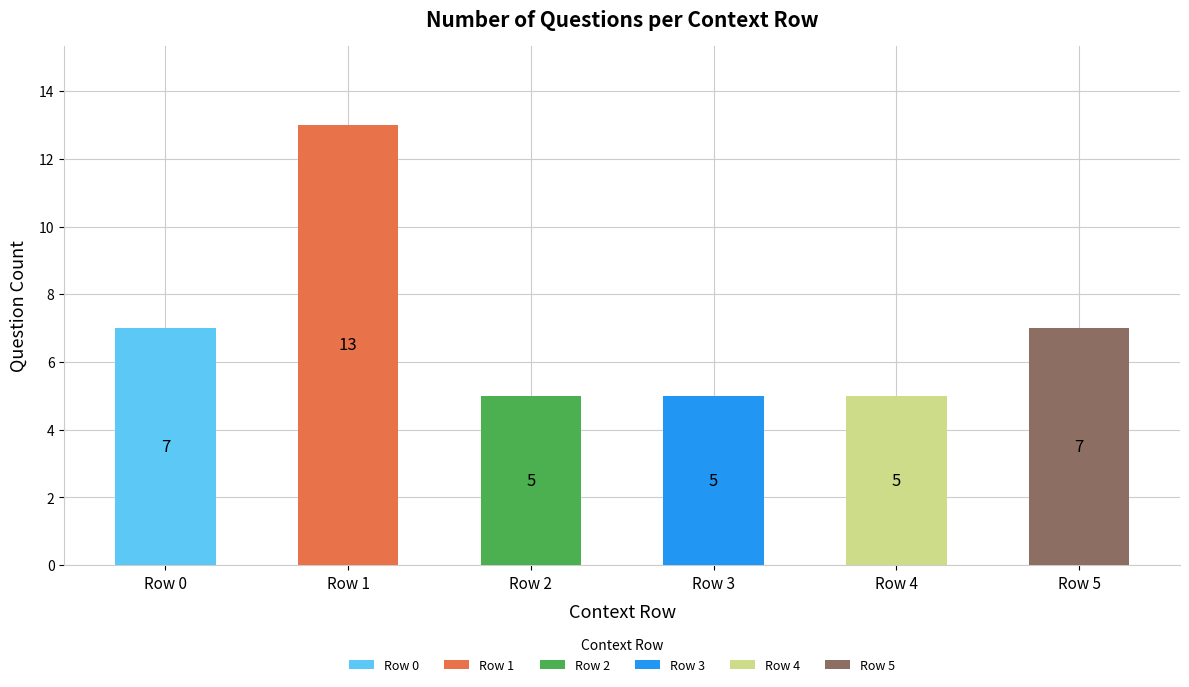

What is the difference between the maximum and second lowest values?

8